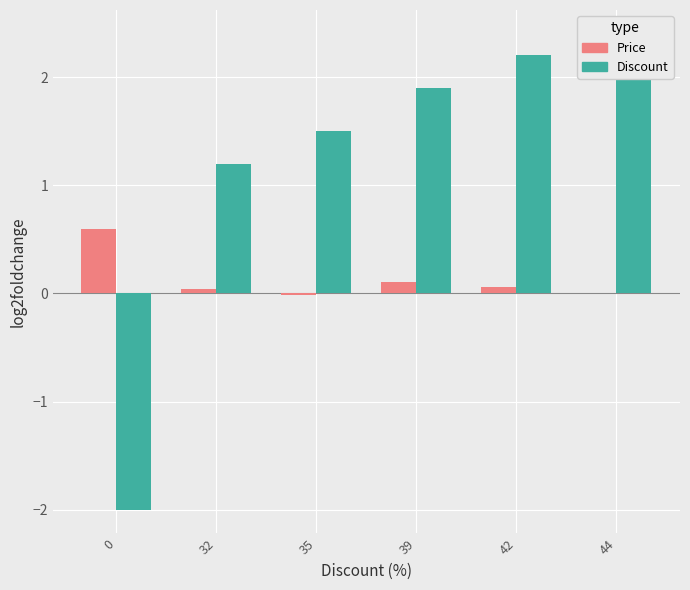

The Discount series shows 1.5 at 35. True or false?

True